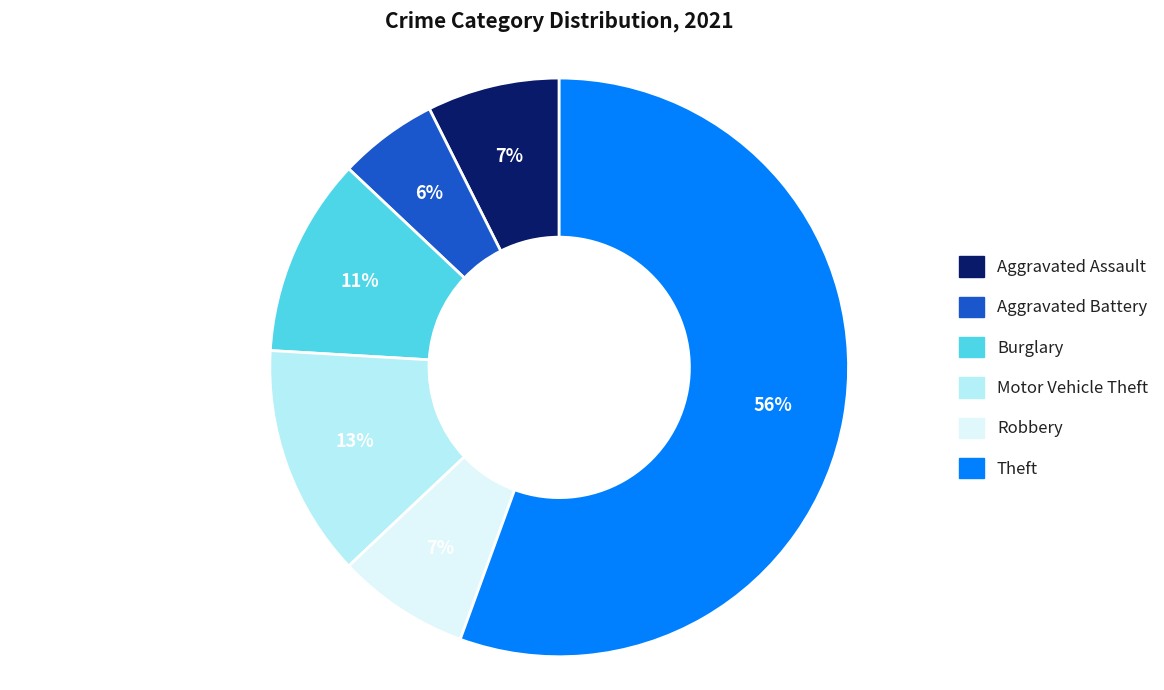

Is there any slice that represents more than half of the pie?

Yes